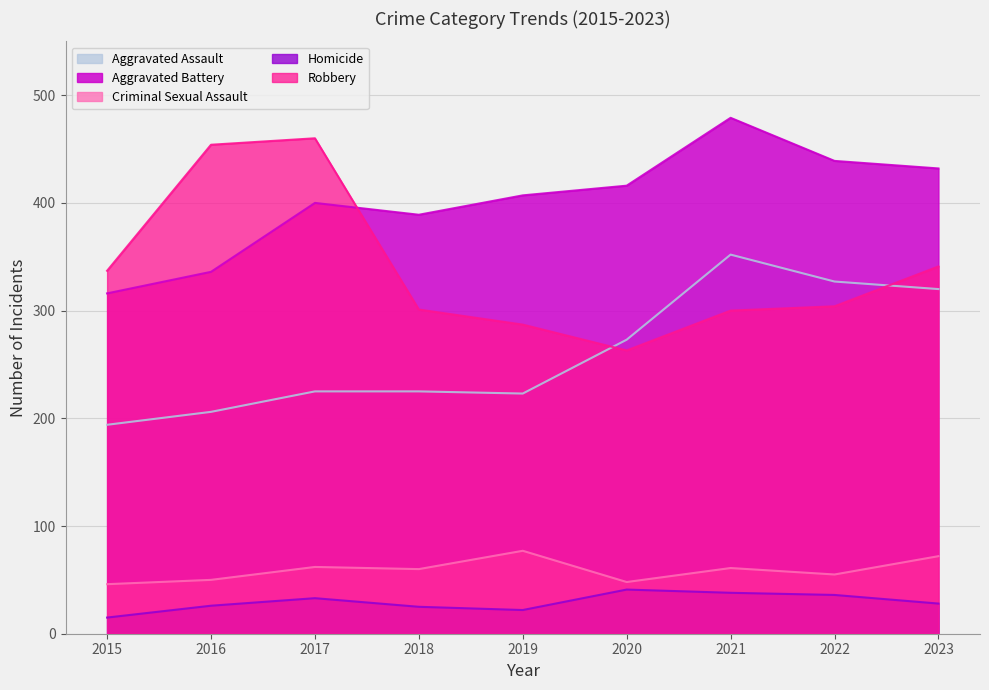

How many distinct data groups are displayed?

5